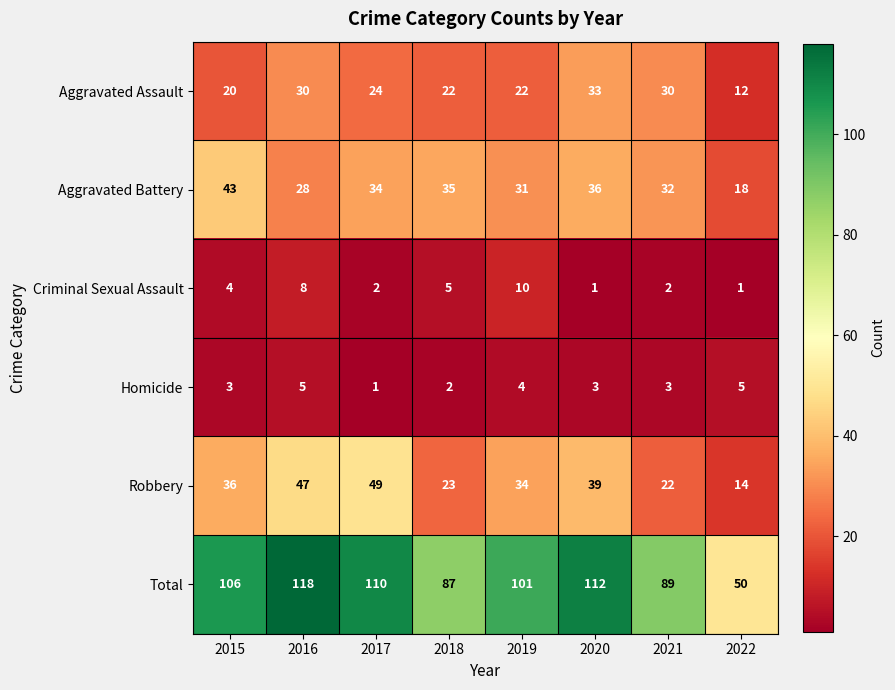

Between 2019 and 2022, which series saw the biggest shift?

Total